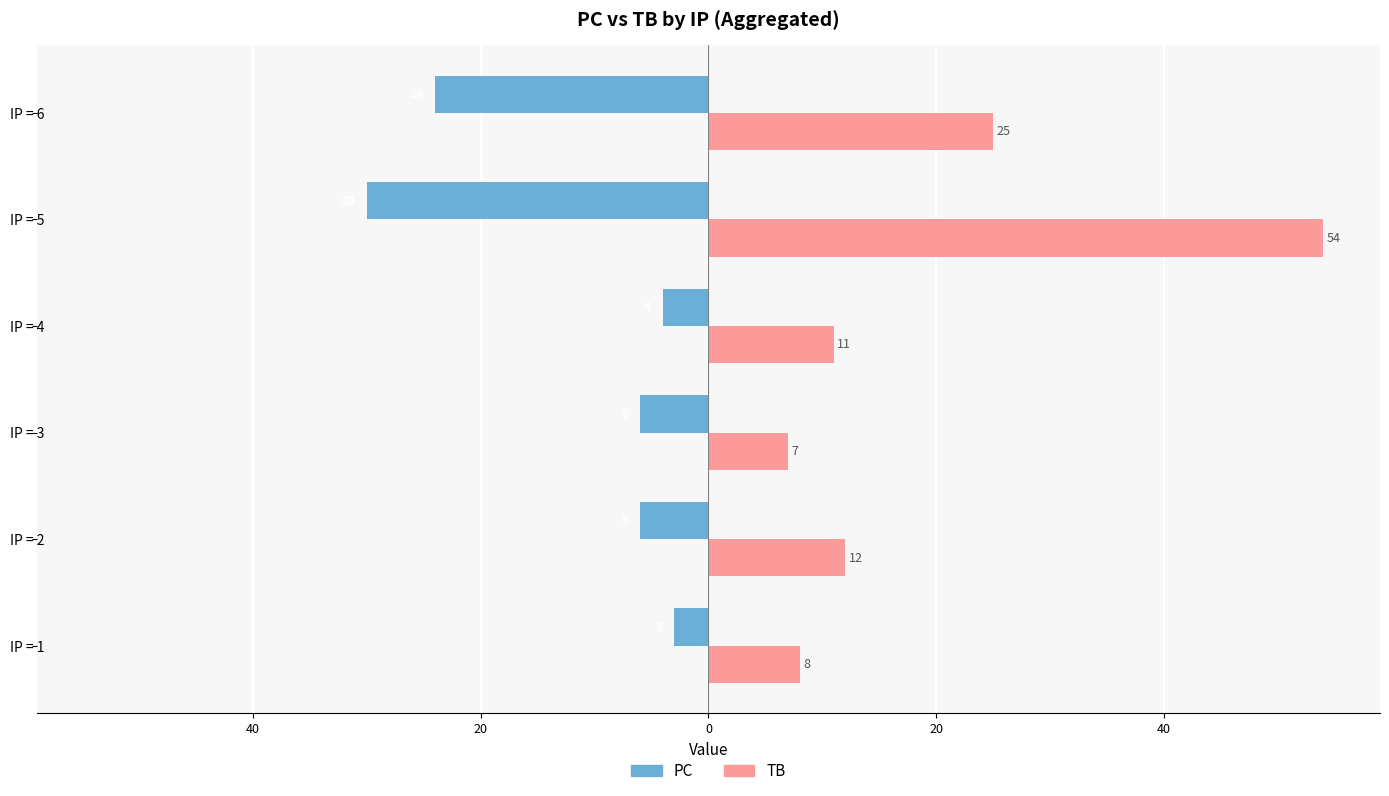

What are all the series names shown in the legend?

PC, TB